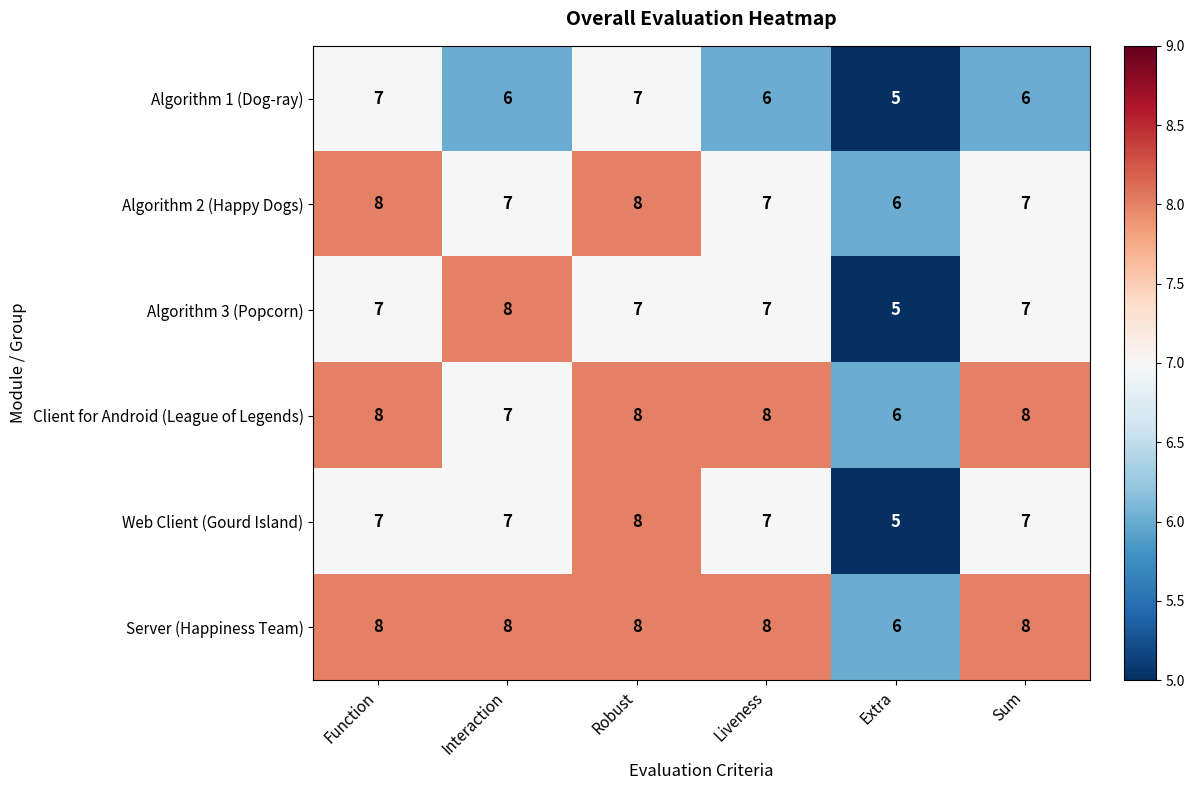

What is the total value across all series at Liveness?

43